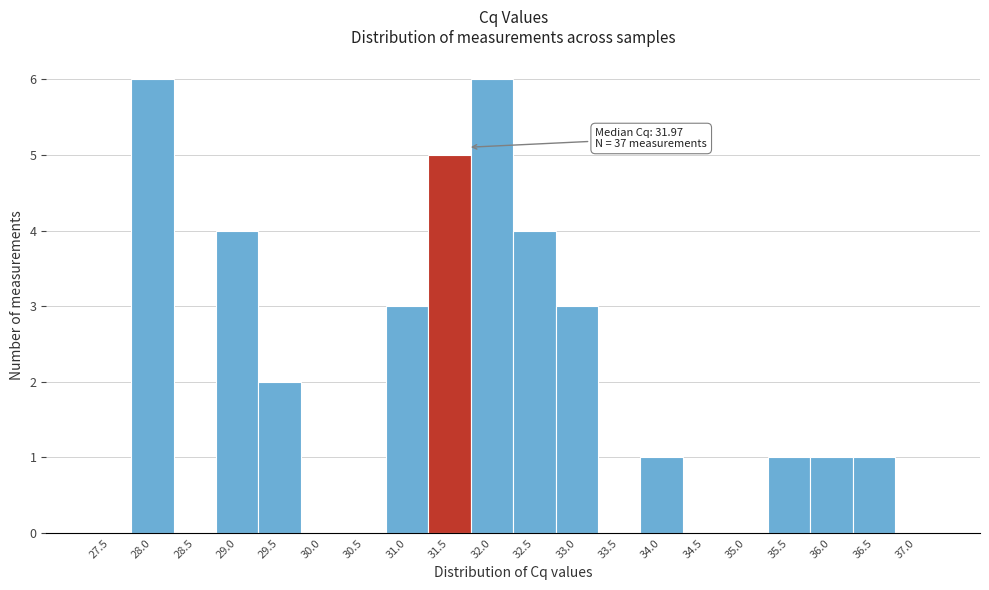

Reading left to right, list all the values displayed in this chart.

27.5=0	28.0=6	28.5=0	29.0=4	29.5=2	30.0=0	30.5=0	31.0=3	31.5=5	32.0=6	32.5=4	33.0=3	33.5=0	34.0=1	34.5=0	35.0=0	35.5=1	36.0=1	36.5=1	37.0=0